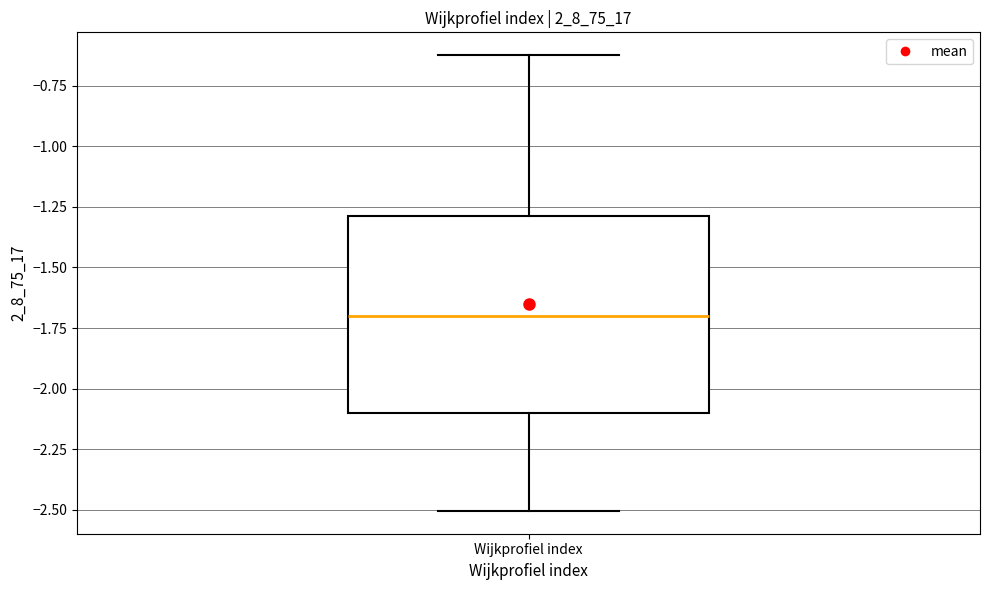

Where does the median line of the box for Wijkprofiel index sit on the y-axis? The values are not printed on the chart, so give them approximately, as read against the axis.

-1.7